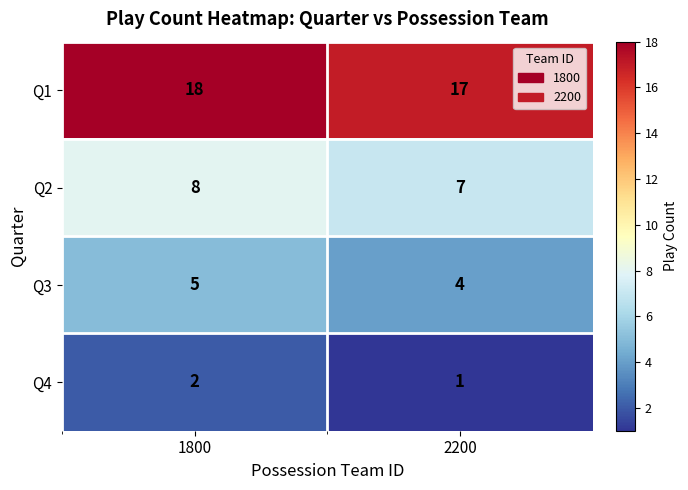

Rank the series by their maximum value, from highest to lowest.

Q1, Q2, Q3, Q4